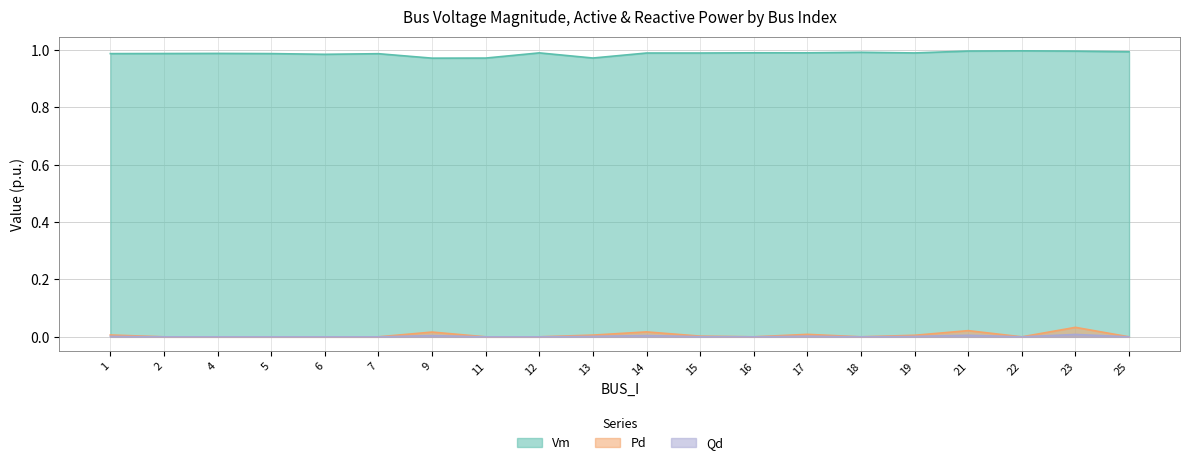

Reading left to right, what are all the values shown in this chart?

Vm: 1.0	1.0	1.0	1.0	1.0	1.0	1.0	1.0	1.0	1.0	1.0	1.0	1.0	1.0	1.0	1.0	1.0	1.0	1.0	1.0
Pd: 0.0	0.0	0.0	0.0	0.0	0.0	0.0	0.0	0.0	0.0	0.0	0.0	0.0	0.0	0.0	0.0	0.0	0.0	0.0	0.0
Qd: 0.0	0.0	0.0	0.0	0.0	0.0	0.0	0.0	0.0	0.0	0.0	0.0	0.0	0.0	0.0	0.0	0.0	0.0	0.0	0.0